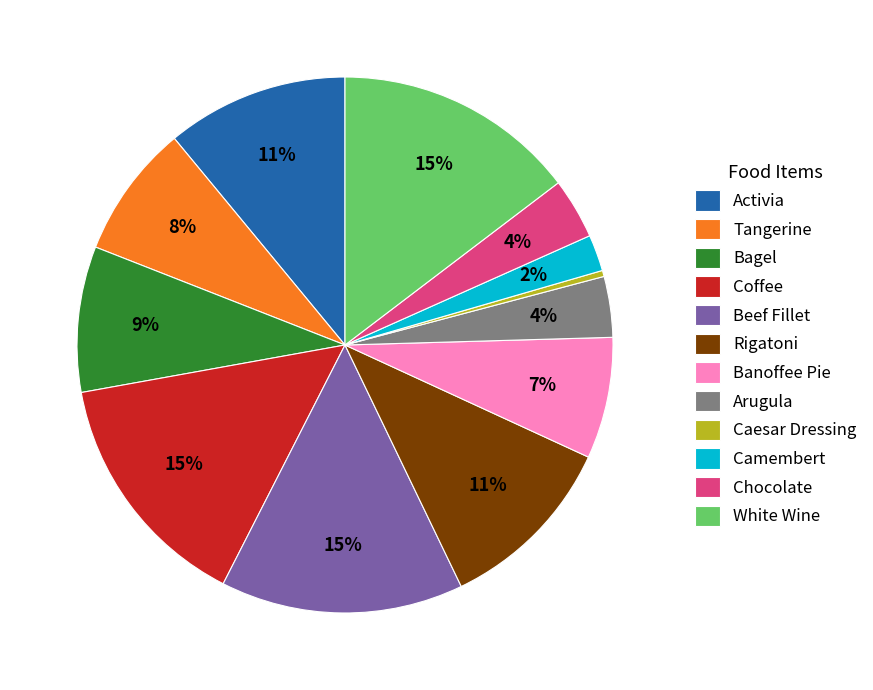

Count the number of slices in the pie.

12